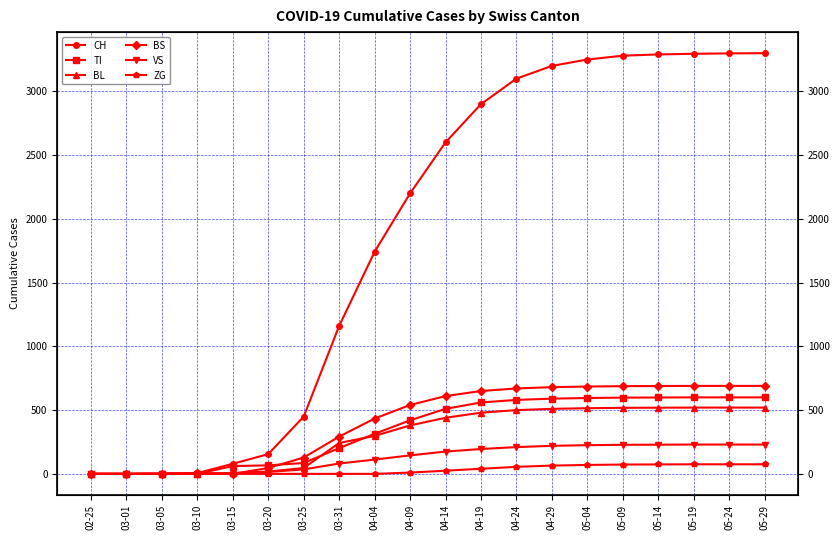

How many data points in BL are less than 440?

10